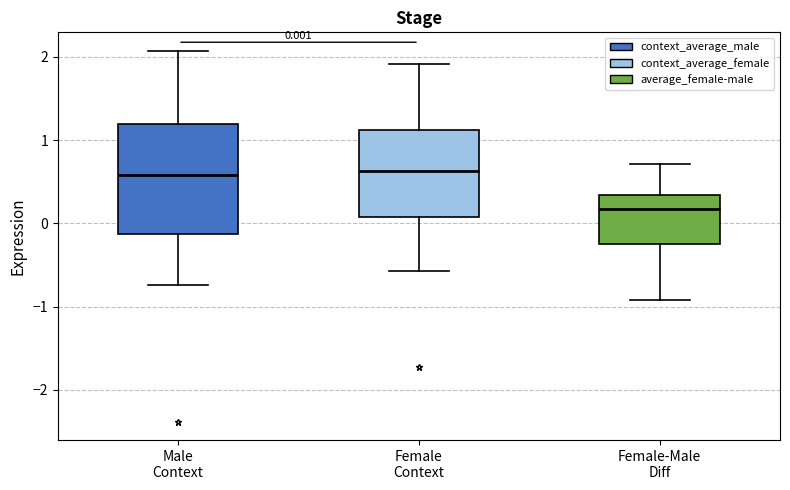

Which box has the lowest median line?

Female-Male Diff